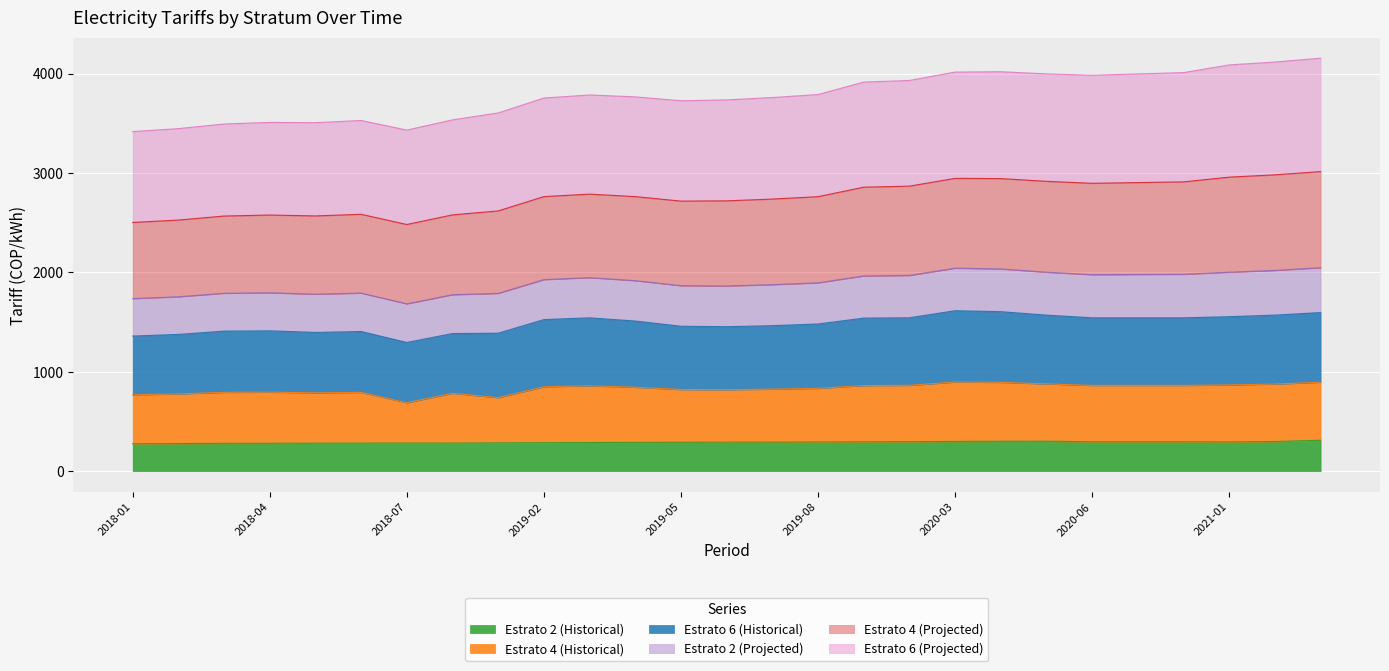

Is the value of Estrato 4 (Historical) at 2020-08 greater than the value of Estrato 2 (Historical) at 2018-06?

Yes